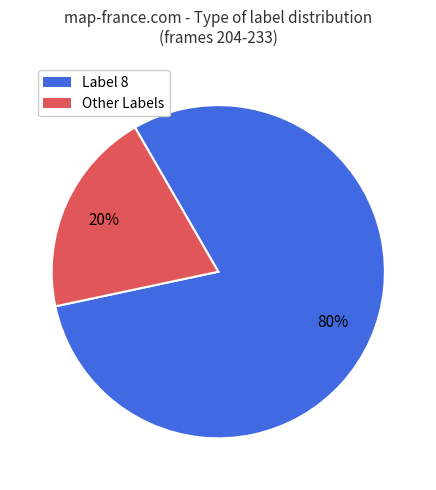

Is there any slice that represents more than half of the pie?

Yes